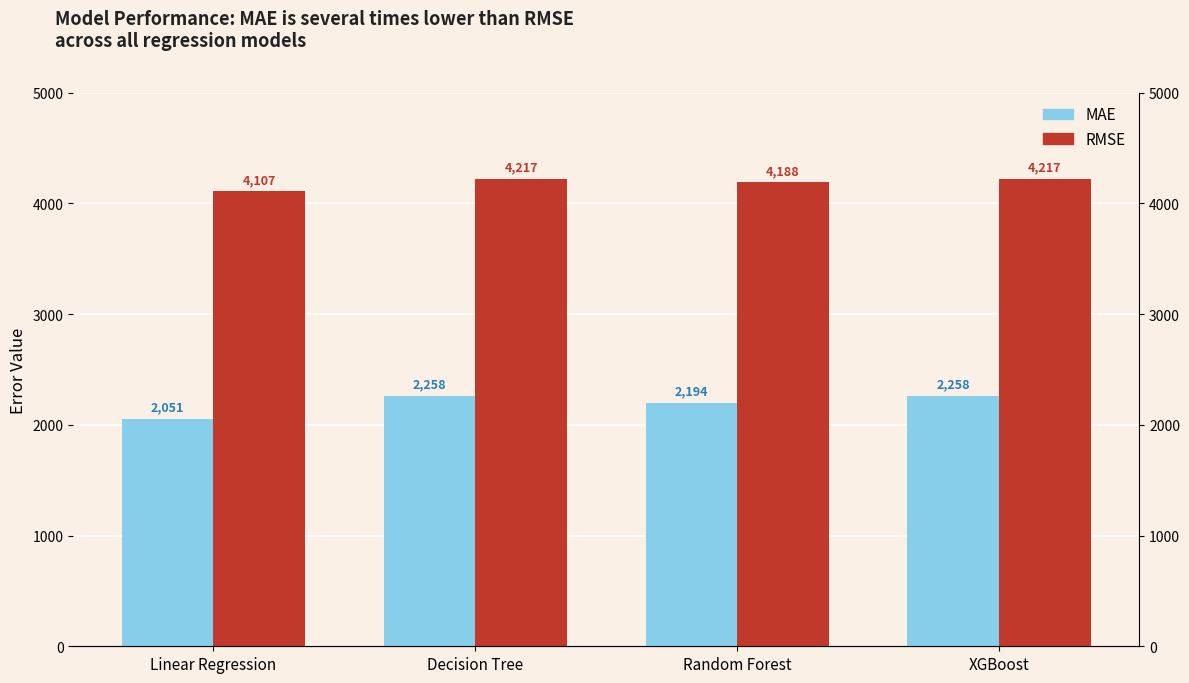

Between Random Forest and XGBoost, which series saw the biggest shift?

MAE